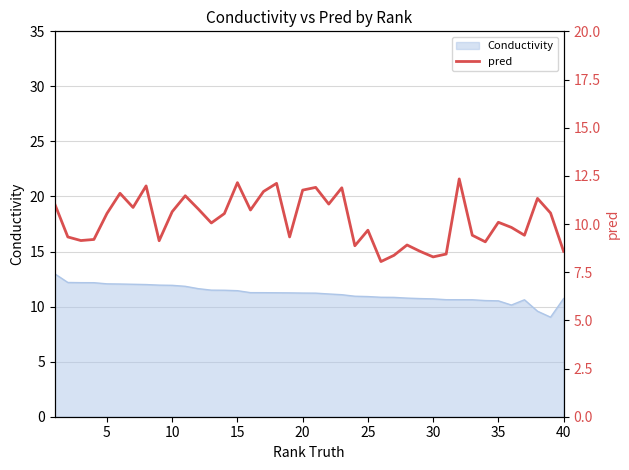

What is the difference between the maximum and minimum values?

4.3